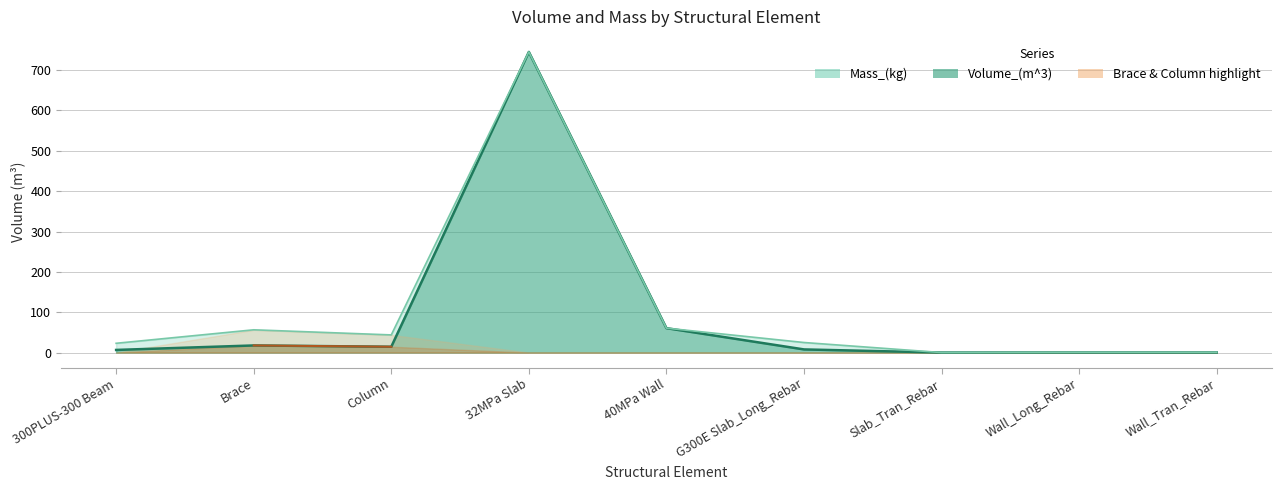

Reading right to left, extract all data points from this chart.

Volume_(m^3): Wall_Tran_Rebar=0.2	Wall_Long_Rebar=0.2	Slab_Tran_Rebar=0.0	G300E Slab_Long_Rebar=7.8	40MPa Wall=60.5	32MPa Slab=745.1	Column=14.4	Brace=17.6	300PLUS-300 Beam=6.5
Mass_(kg): Wall_Tran_Rebar=0.5	Wall_Long_Rebar=0.5	Slab_Tran_Rebar=0.0	G300E Slab_Long_Rebar=24.9	40MPa Wall=60.5	32MPa Slab=745.1	Column=43.7	Brace=56.4	300PLUS-300 Beam=22.9